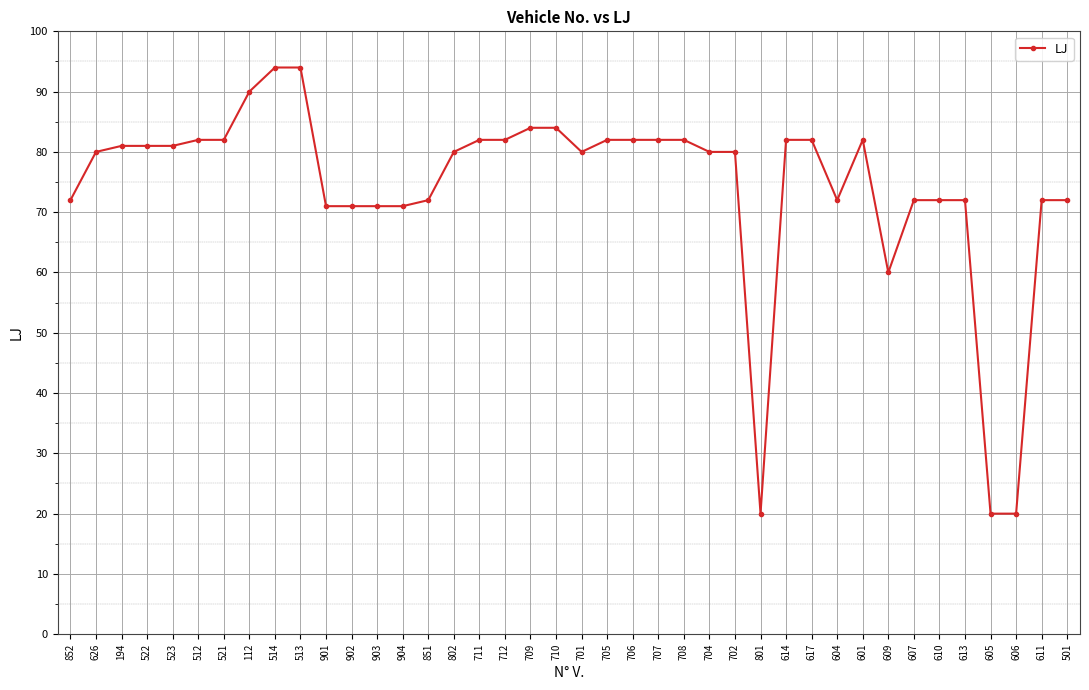

What is the greatest value displayed?

94